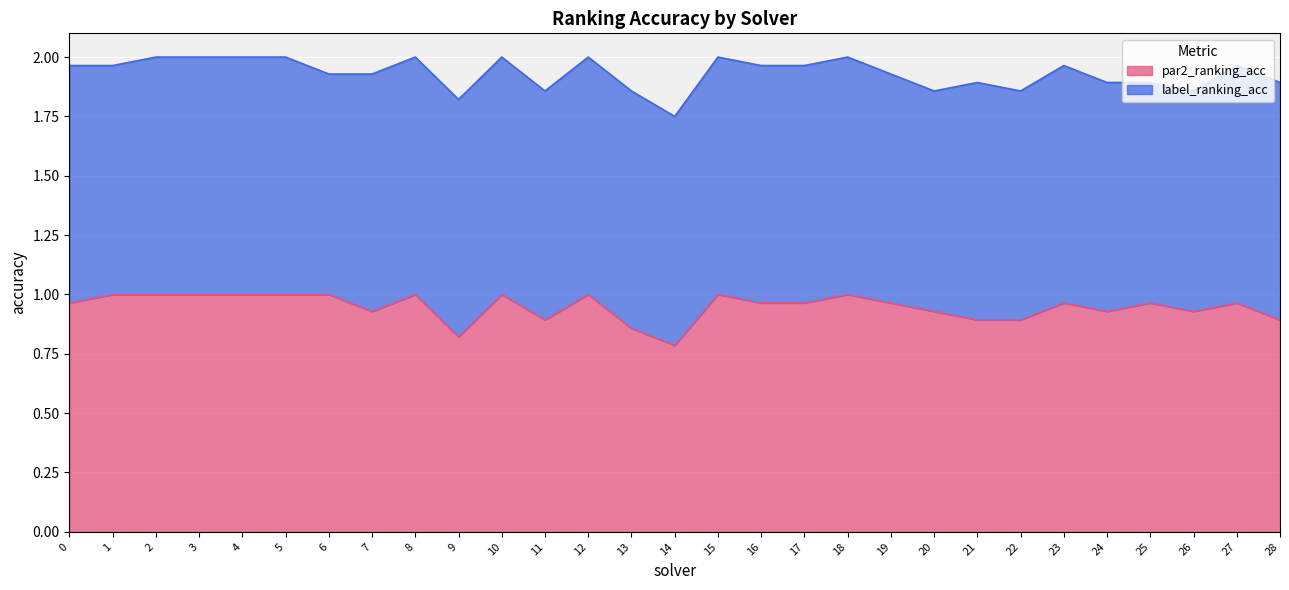

Where is the data nearest to the value 0?

14